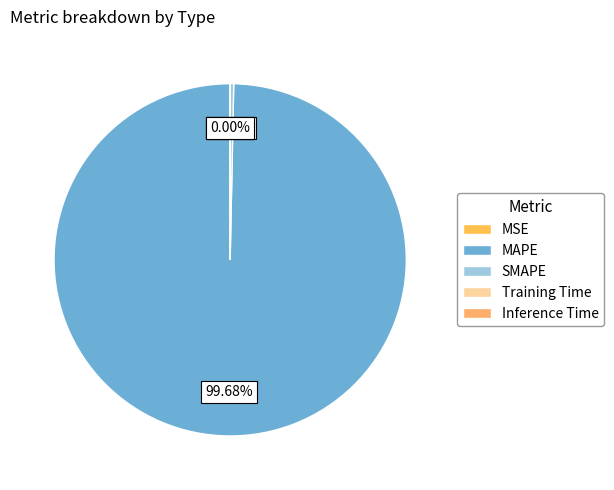

What portion of the pie excludes MAPE?

0.3%